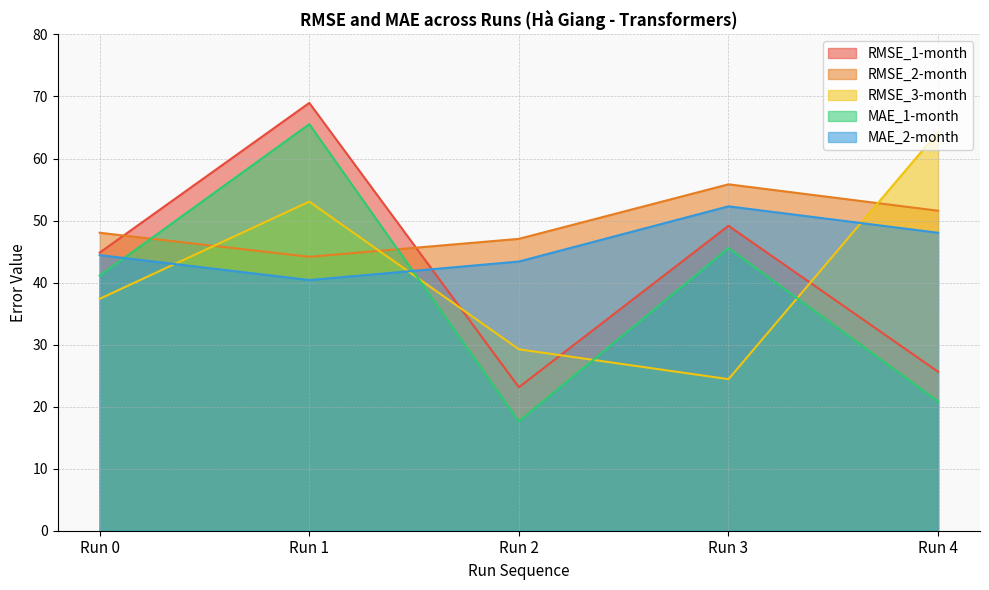

At which label does RMSE_2-month reach its peak?

Run 3